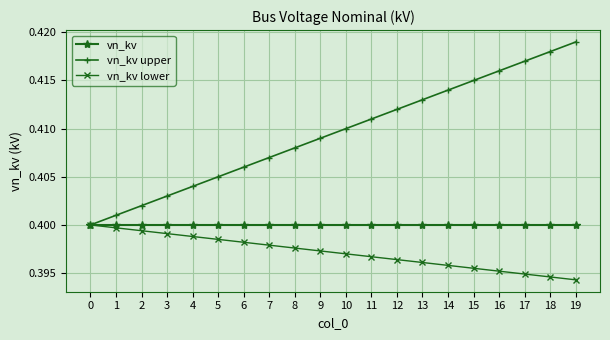

How many lines are shown in the chart?

3